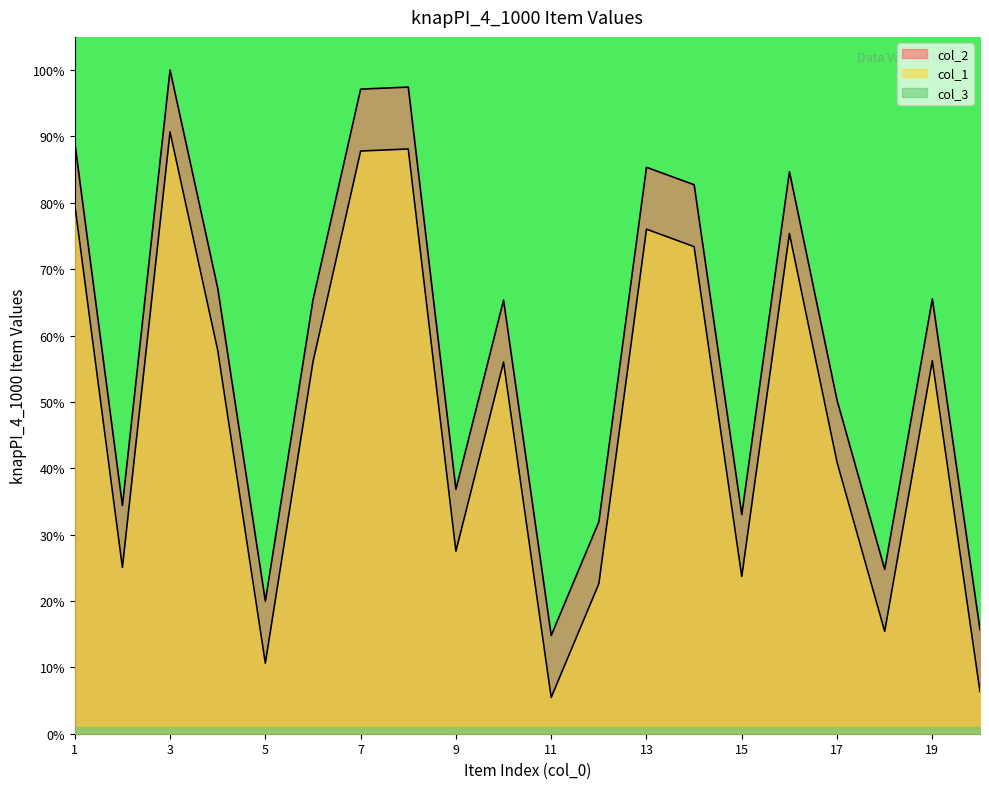

What is the spread (max minus min) of values at 2?

0.1